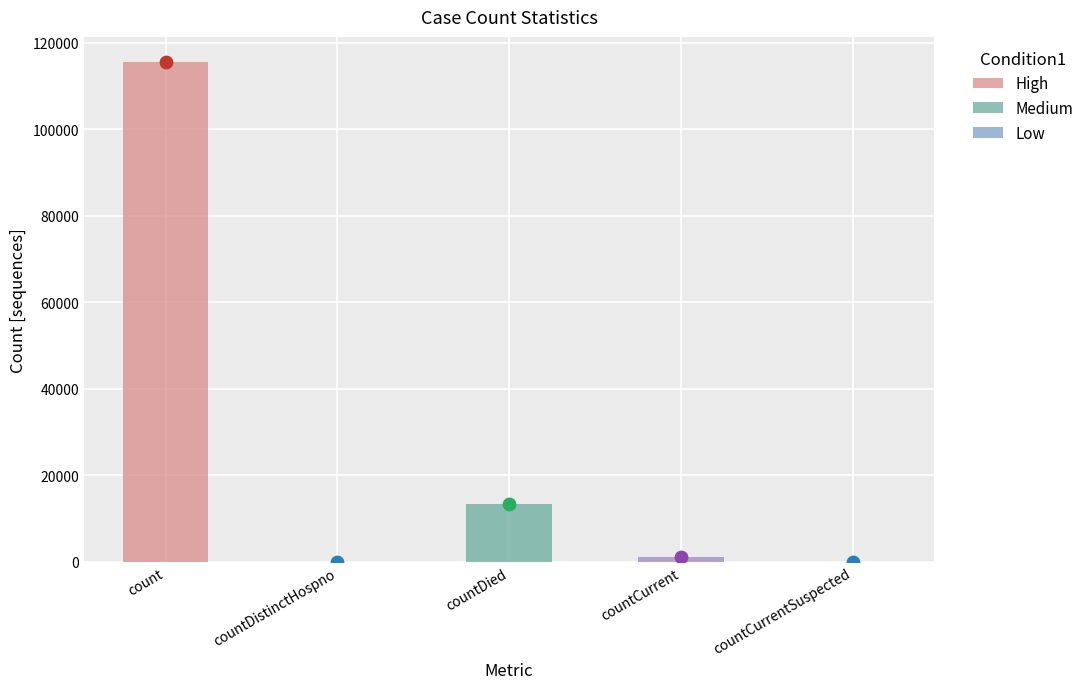

Approximately how many times larger is the value at countCurrent compared to countDied?

0.1